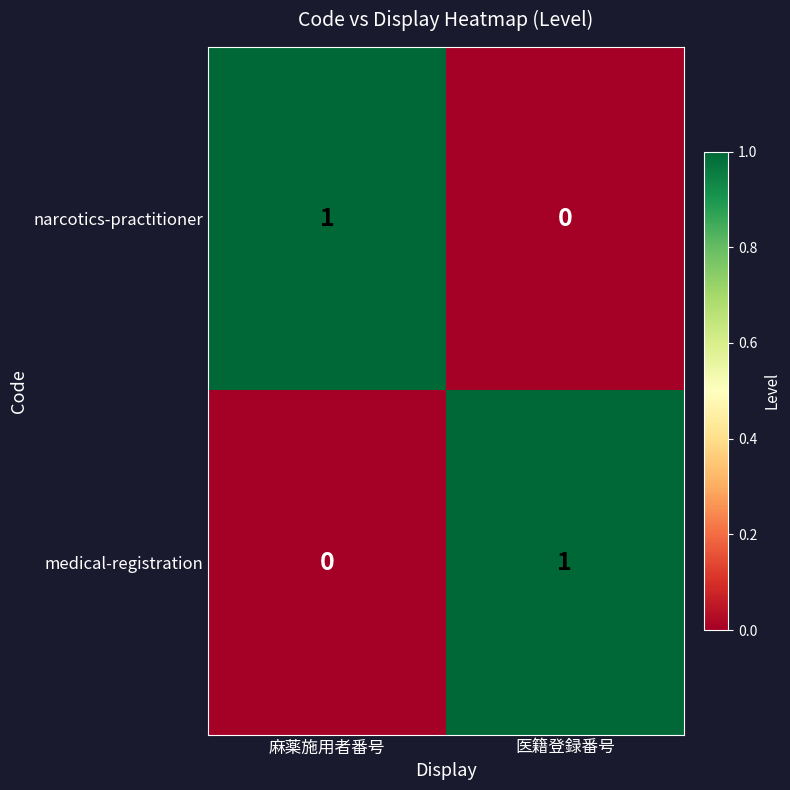

The medical-registration series shows 1 at 麻薬施用者番号. True or false?

False